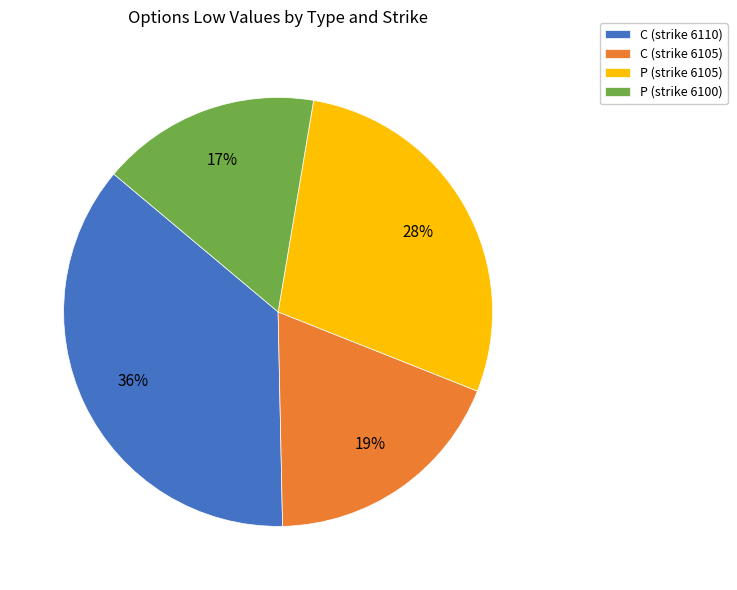

How many segments does this pie chart have?

4